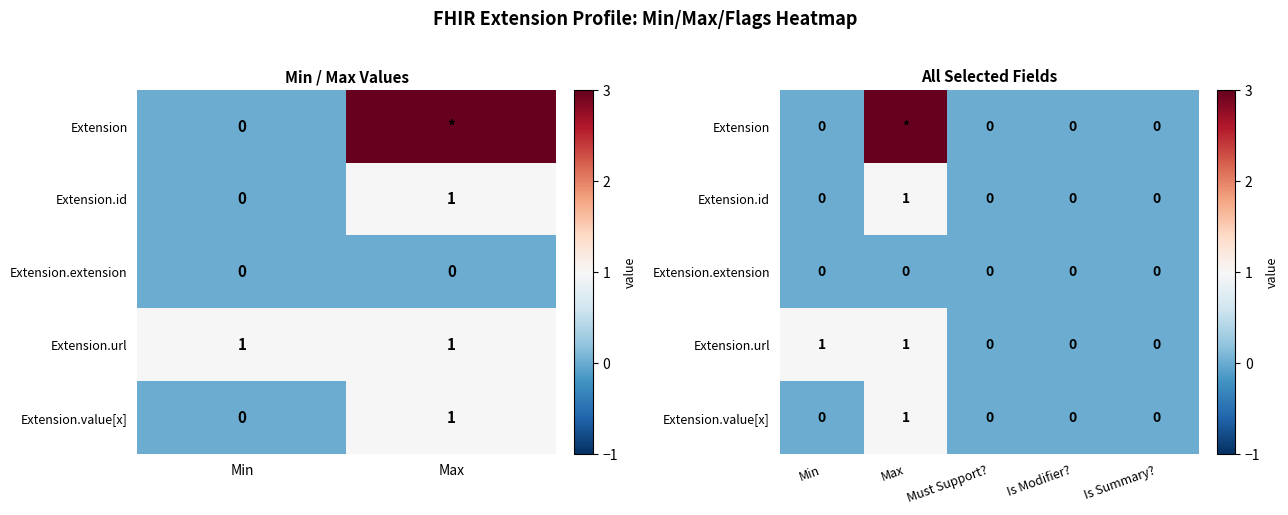

Count the Extension.value[x] values in the range 0 to 1.

5